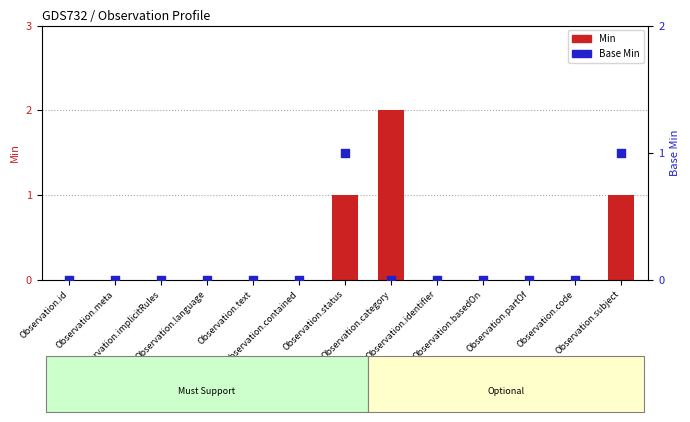

Which series reaches the minimum Y coordinate?

Min